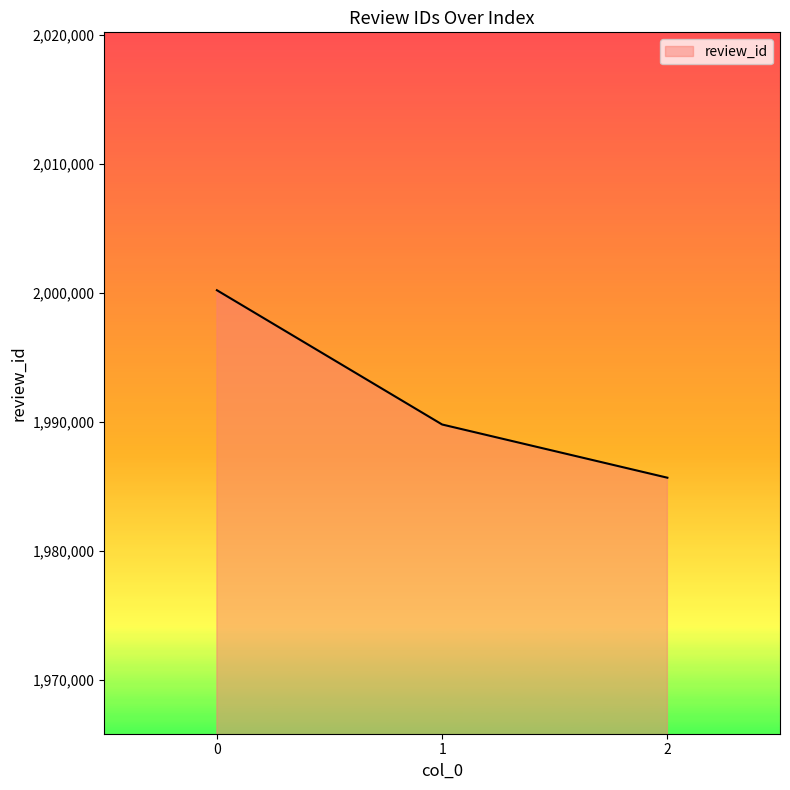

How many values are between 1985679 and 2000221?

3